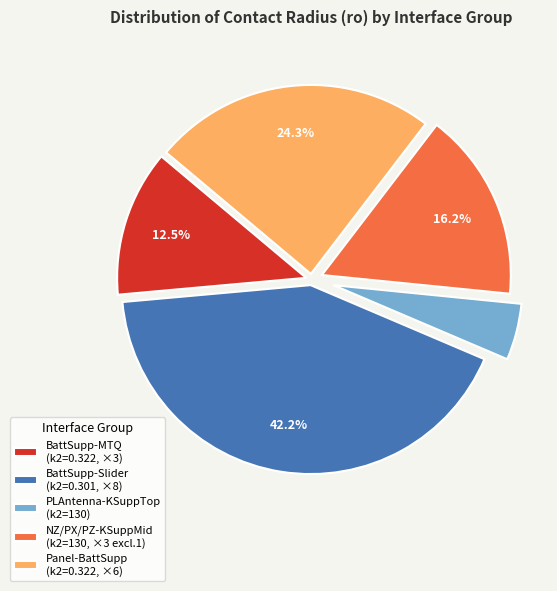

Rank the categories by value from highest to lowest.

BattSupp-Slider (k2=0.301, ×8), Panel-BattSupp (k2=0.322, ×6), NZ/PX/PZ-KSuppMid (k2=130, ×3 excl.1), BattSupp-MTQ (k2=0.322, ×3), PLAntenna-KSuppTop (k2=130)